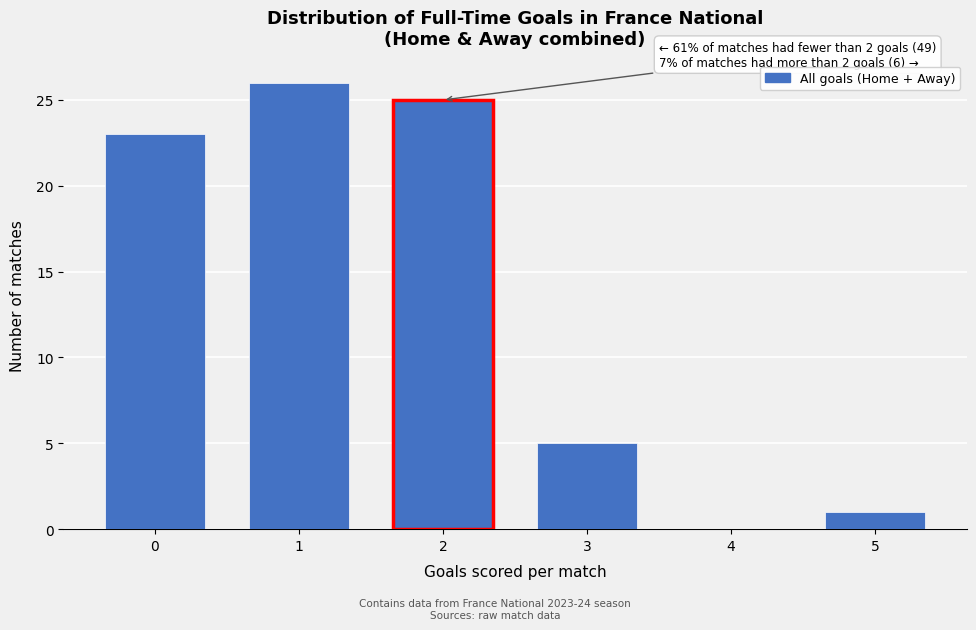

Reading left to right, what are all the values shown in this chart?

0=23	1=26	2=25	3=5	4=0	5=1